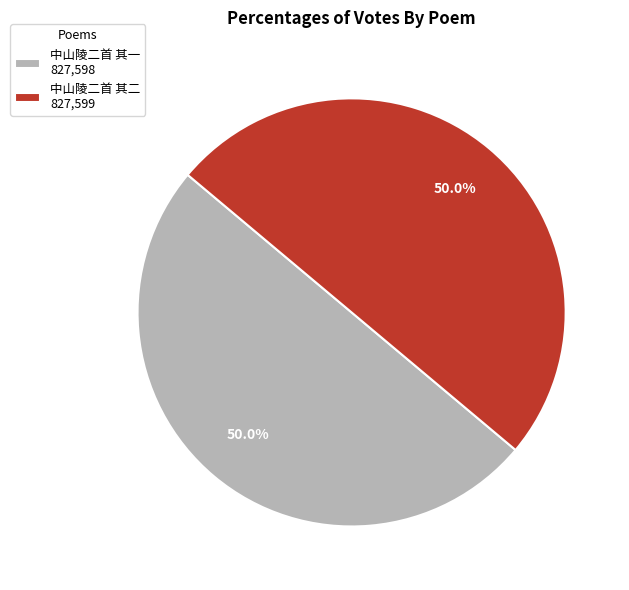

Approximately how many times larger is the value at 中山陵二首 其一 827,598 compared to 中山陵二首 其二 827,599?

1.0